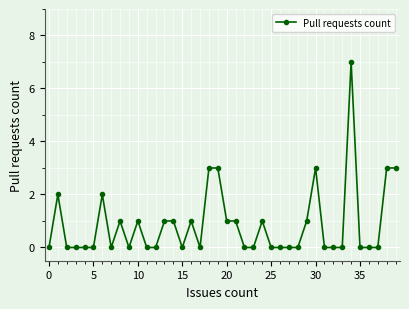

What is the maximum value shown in the chart?

7